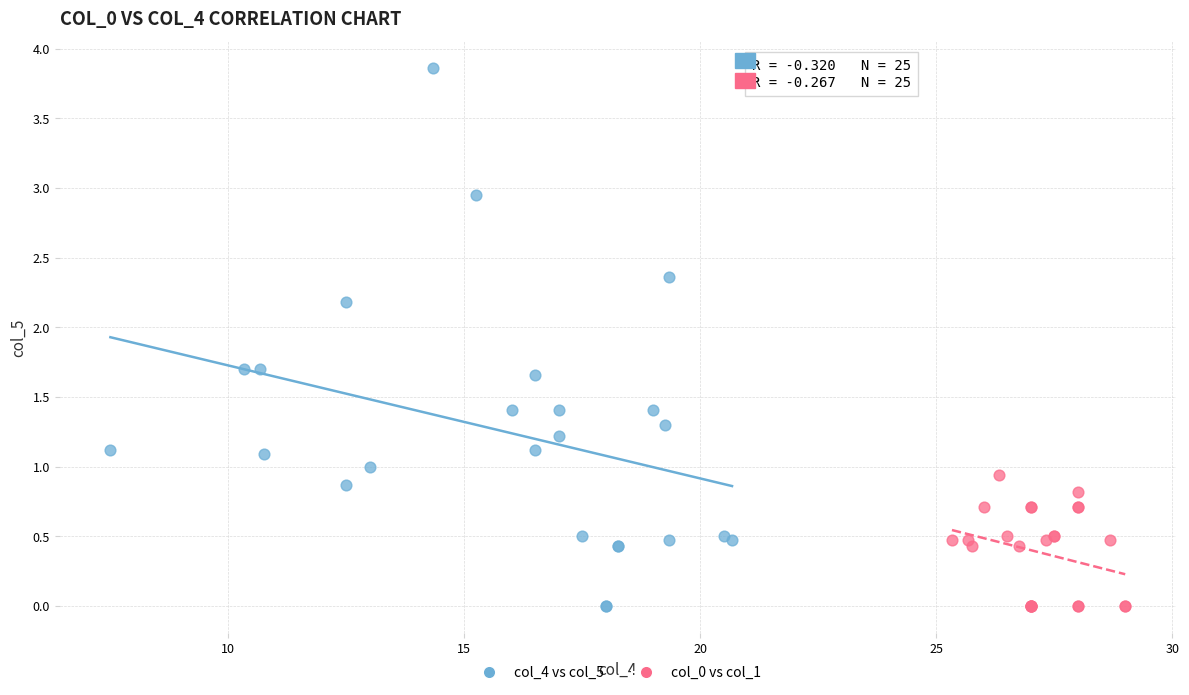

Which series contains the highest Y value?

col_4 vs col_5